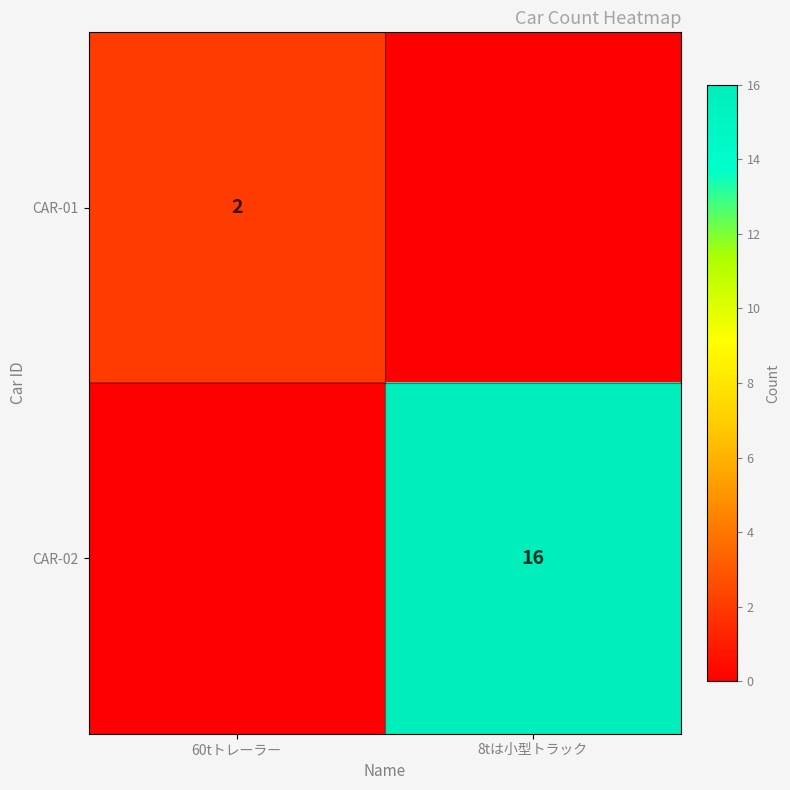

The value of CAR-01 at 60tトレーラー is 1. True or false?

False